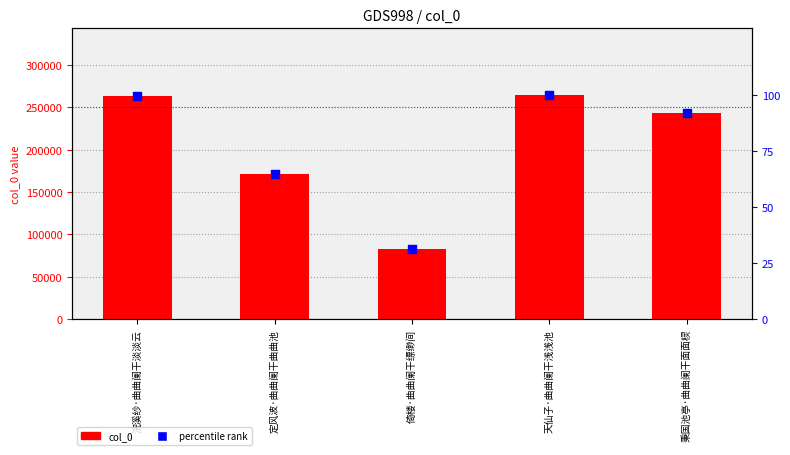

What are all the series names shown in the legend?

col_0, percentile rank